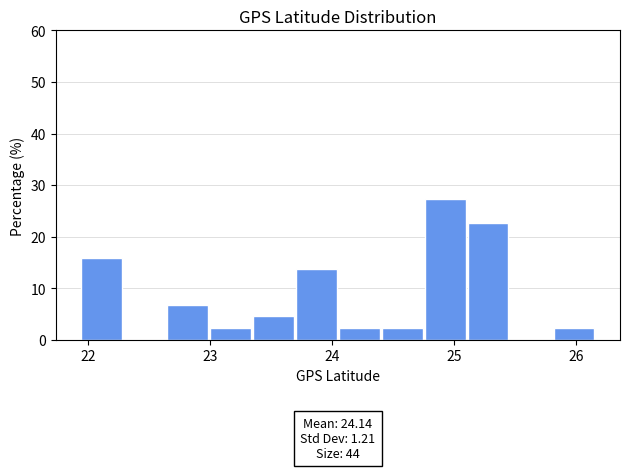

Read against the x-axis, roughly where is the centre of the tallest bar?

24.9